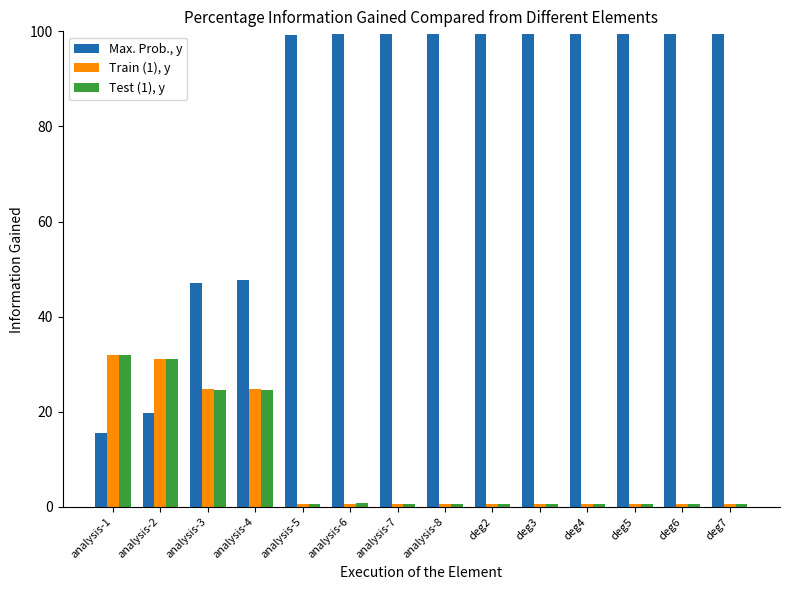

What is the difference between the second highest and second lowest values in the Max. Prob., y series?

79.7